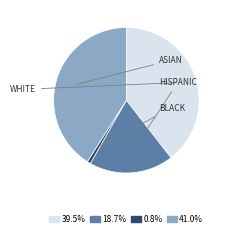

Is there a majority slice in this chart?

No